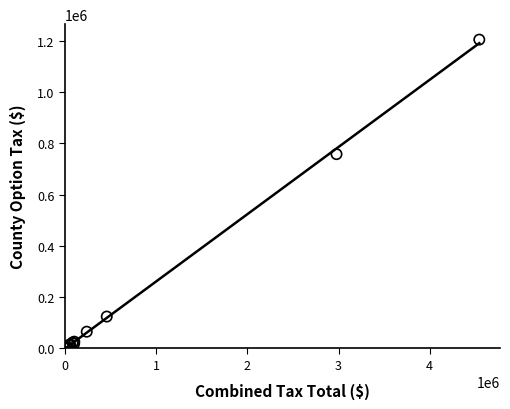

What Y value in the scatter plot is closest to 602931?

758341.1